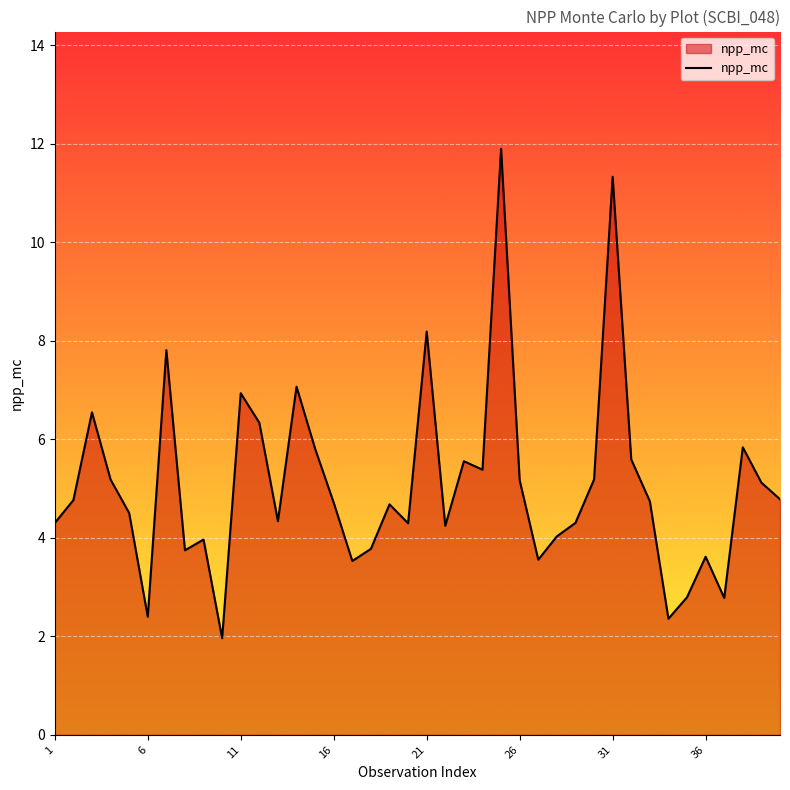

What is the smallest value displayed?

2.0